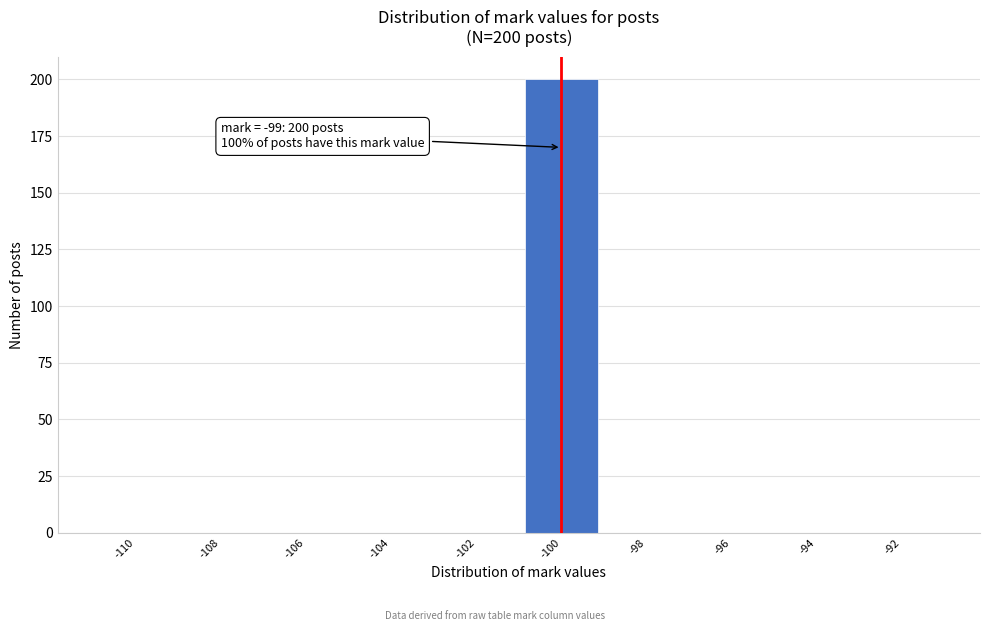

Reading left to right, transcribe all the data shown in this chart.

-110=0	-108=0	-106=0	-104=0	-102=0	-100=200	-98=0	-96=0	-94=0	-92=0